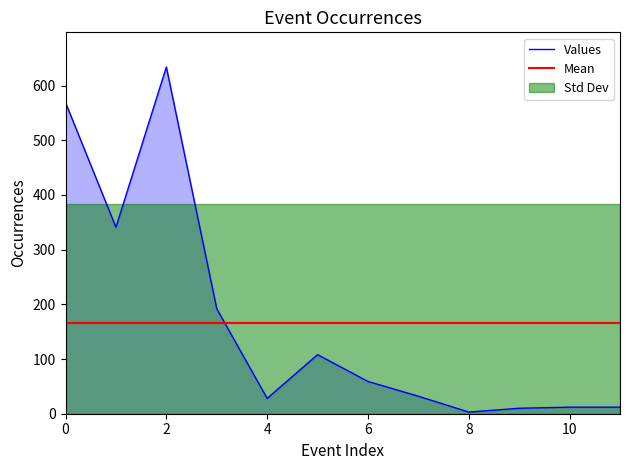

How many points are lower than both their immediate neighbors (excluding endpoints)?

3